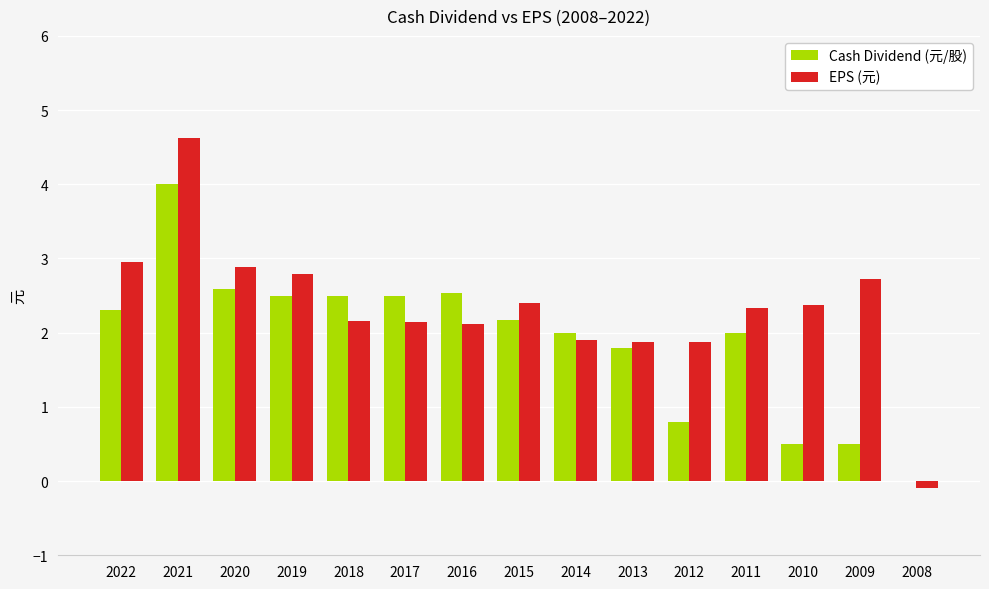

The Cash Dividend (元/股) series shows 3.4 at 2018. True or false?

False